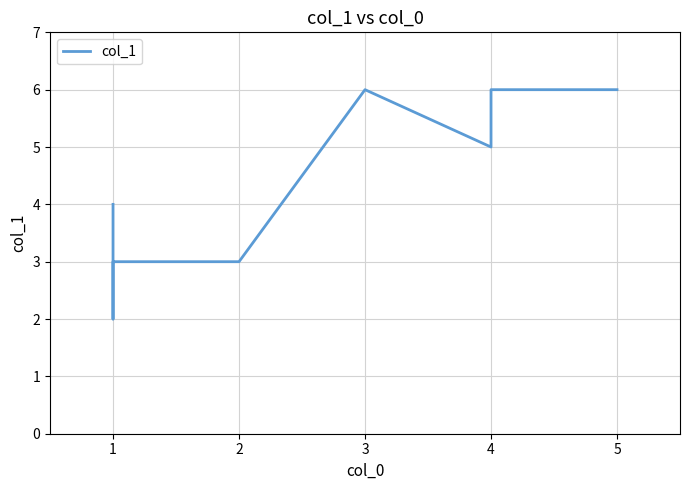

List the labels in order of value, largest first.

3, 4, 5, 4, 1, 1, 2, 1